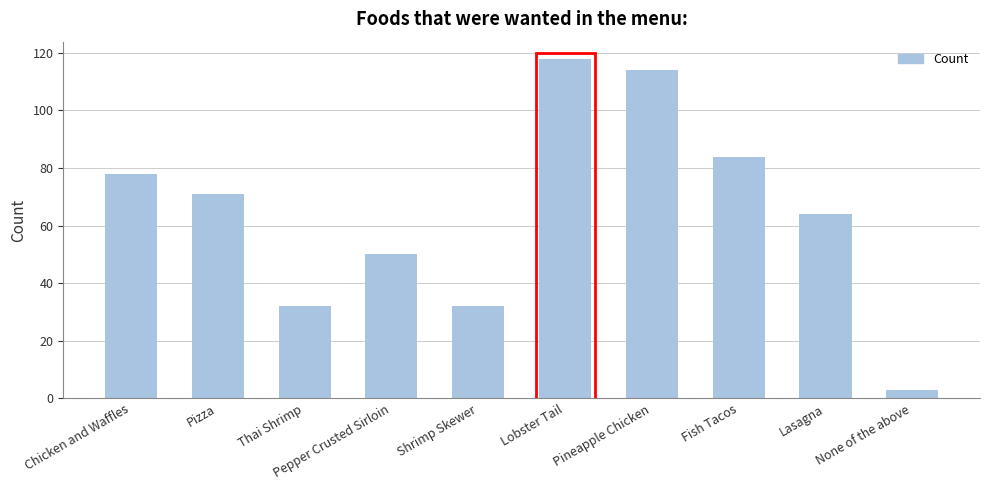

What is the label of the 1st bar from the left?

Chicken and Waffles